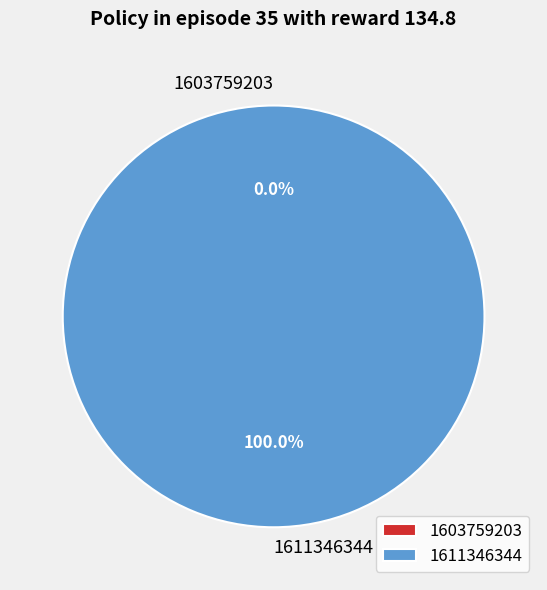

The 1611346344 slice represents 100% of the pie. True or false?

True